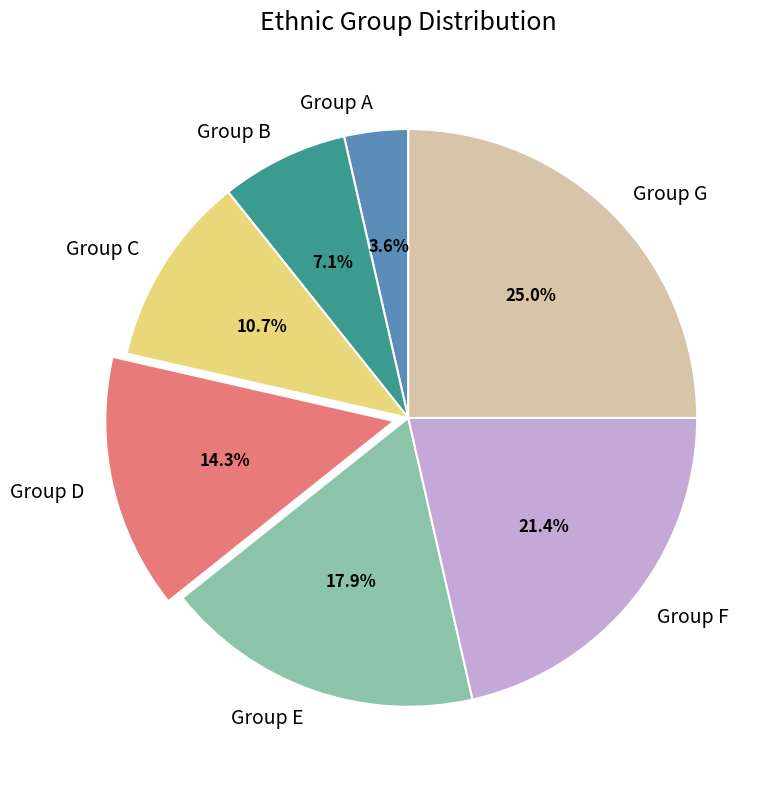

What is the largest slice in the pie chart?

Group G